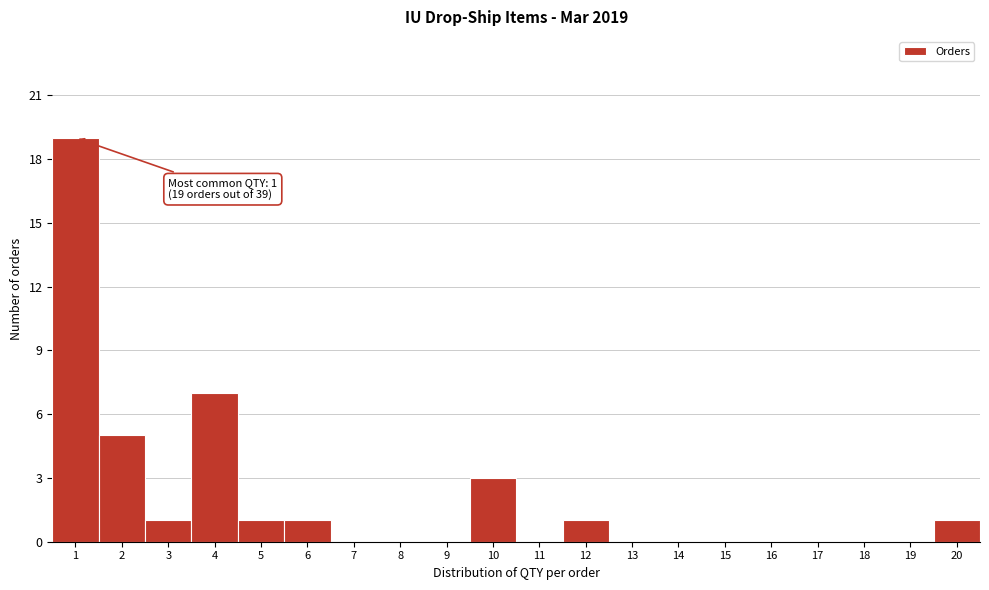

Which range on the x-axis has the tallest bar?

0.5 to 1.5